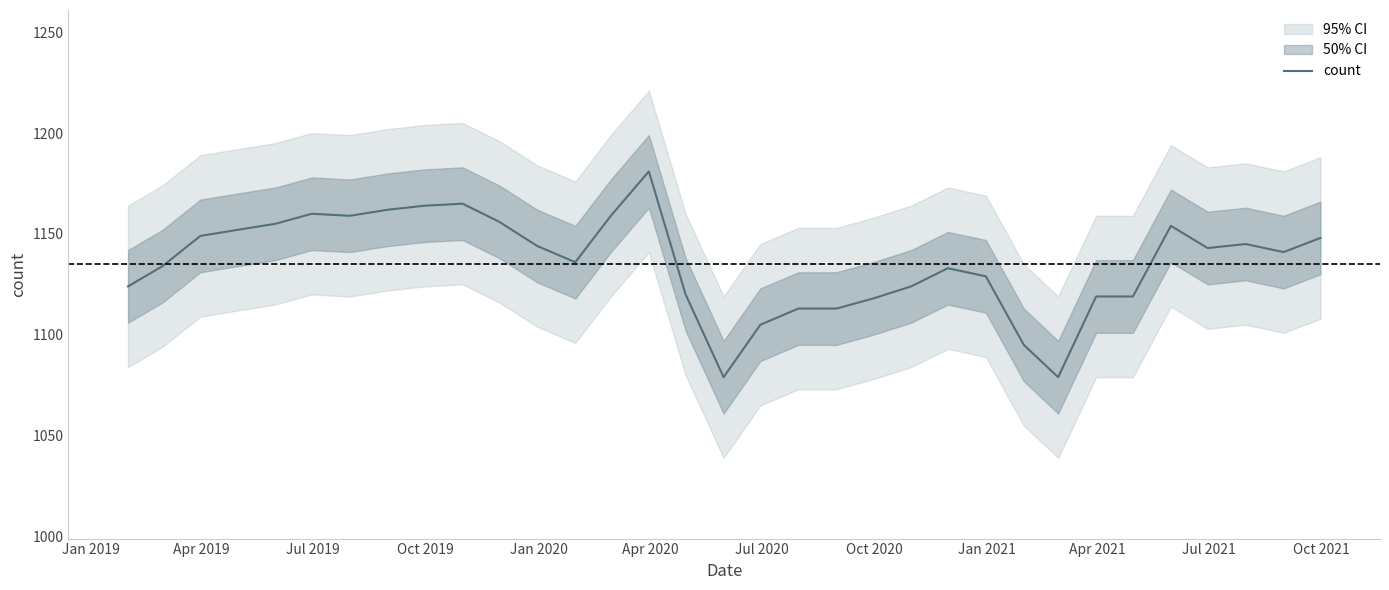

What is the lowest value of the count series?

1079